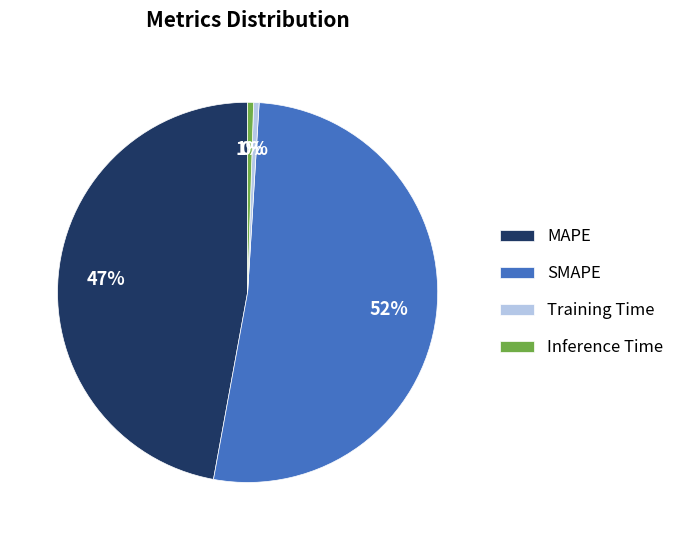

True or false: Training Time accounts for 0% of the total.

True